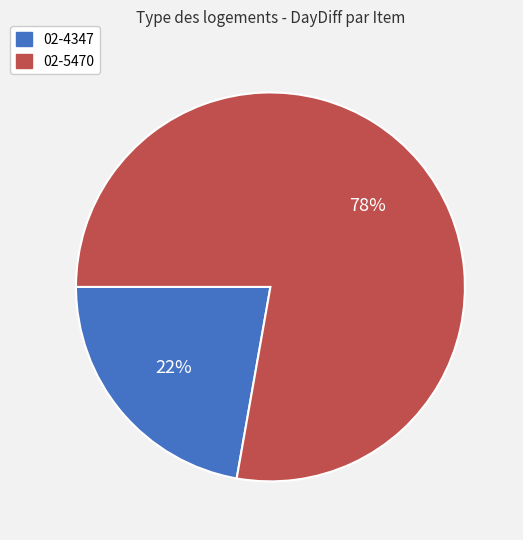

Combined, do 02-5470 and 02-4347 account for over 50%?

Yes